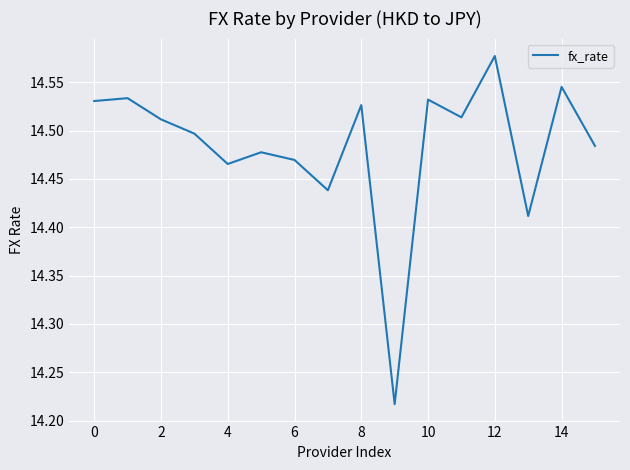

What is the difference between the maximum and minimum values?

0.4